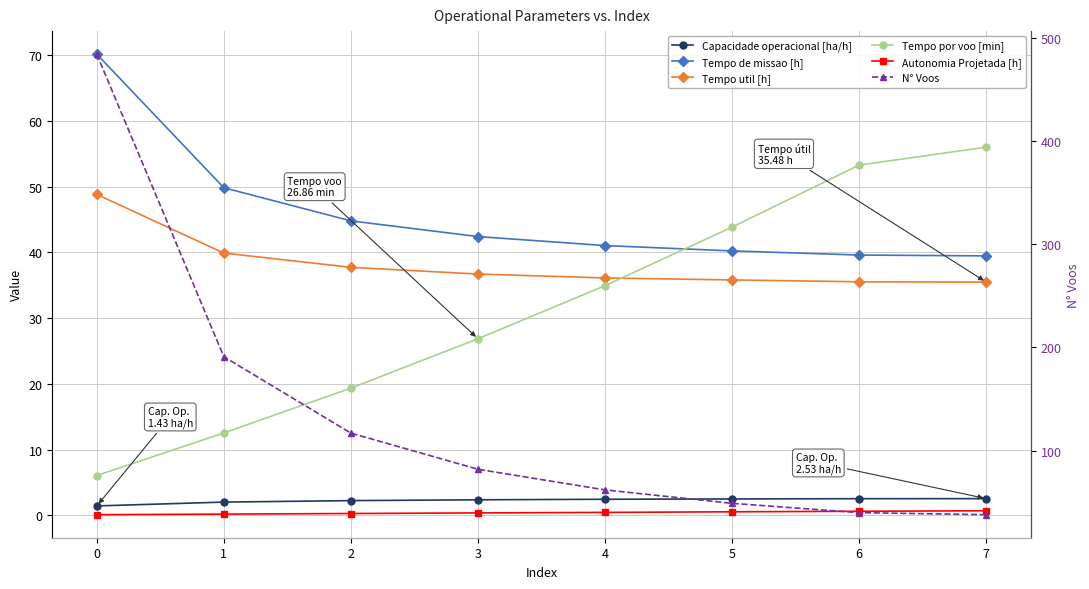

What is the greatest value displayed?

484.0